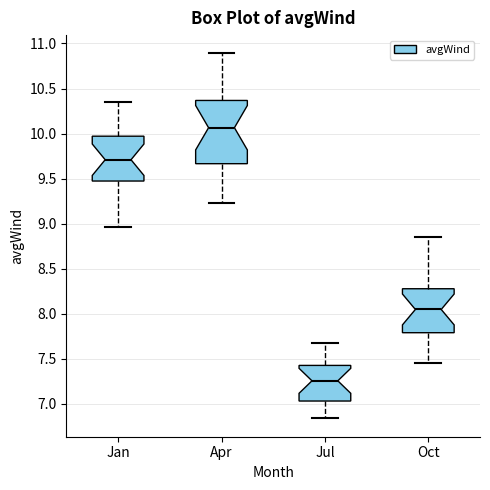

Reading left to right, read every box against the y-axis: the position of its median line, the range the box covers, and the ends of its whiskers. The values are not printed on the chart, so give them approximately, as read against the axis.

Jan: median 9.70, box 9.45 to 9.95, whiskers 8.95 to 10.35
Apr: median 10.05, box 9.65 to 10.35, whiskers 9.25 to 10.90
Jul: median 7.25, box 7.05 to 7.45, whiskers 6.85 to 7.70
Oct: median 8.05, box 7.80 to 8.30, whiskers 7.45 to 8.85